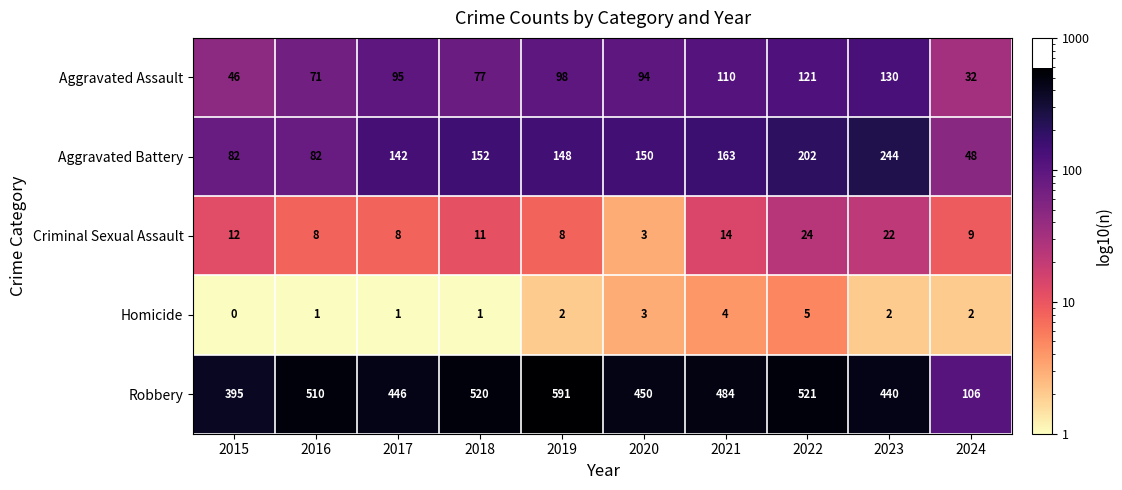

Which category has the lowest value in the Aggravated Battery series?

2024